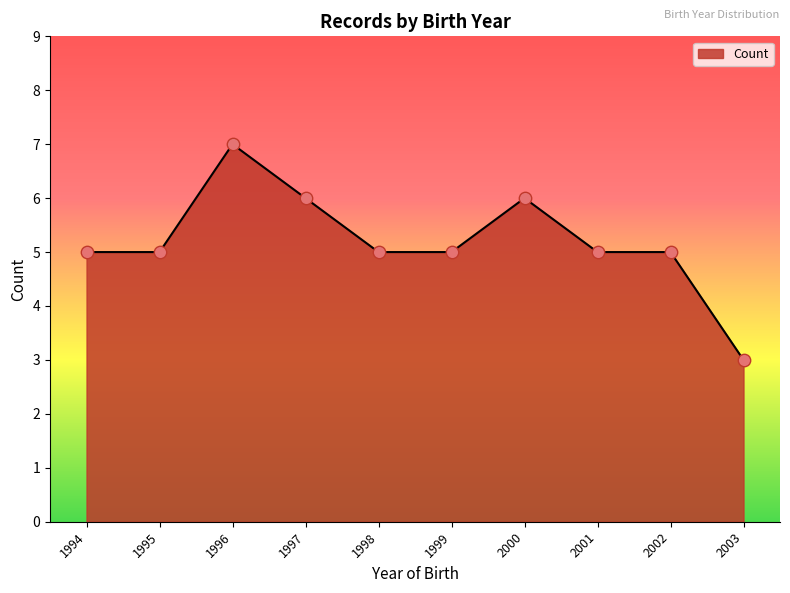

What is the change in value from 1998 to 2000?

+1